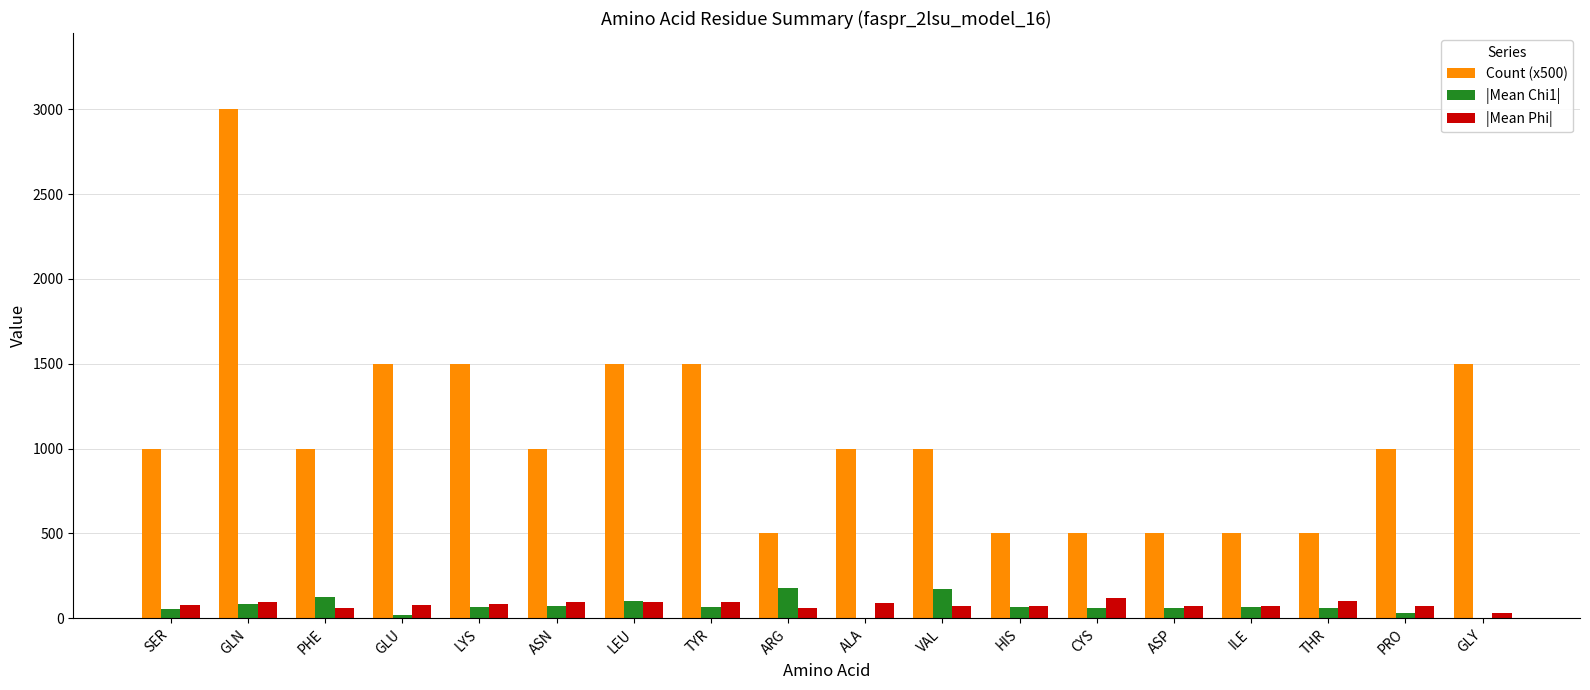

Which series has the widest spread of values?

Count (x500)